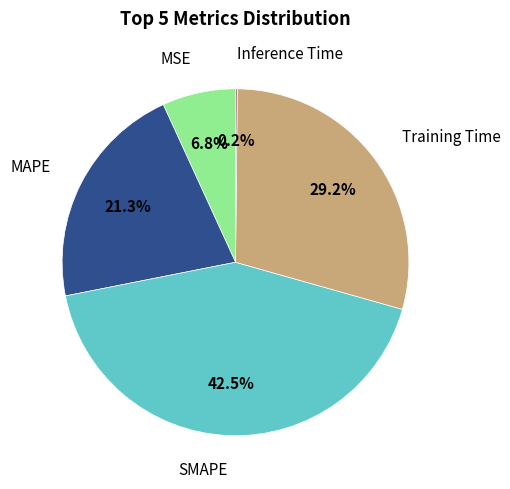

Is there a majority slice in this chart?

No